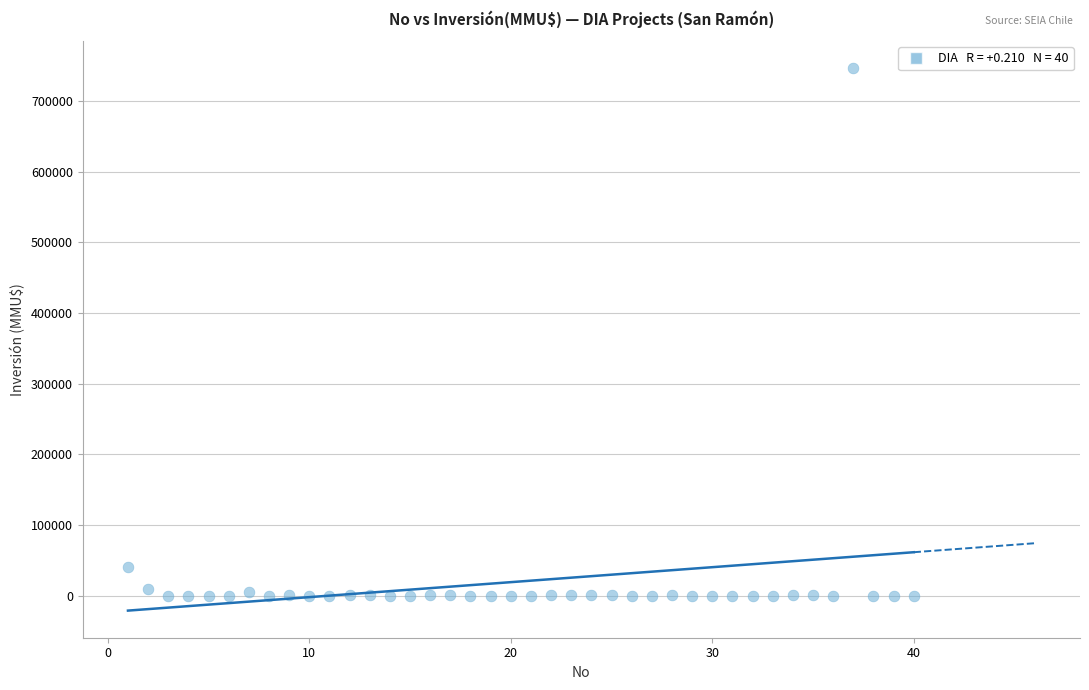

What is the range of Y values (max minus min)?

746318